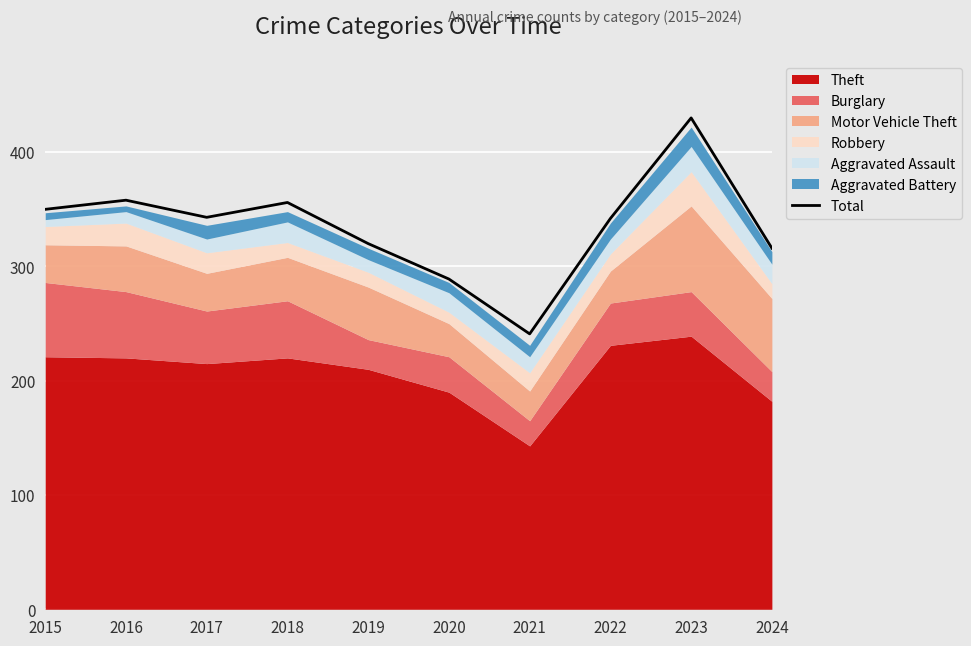

Reading left to right, list all the values displayed in this chart.

2015=350	2016=358	2017=343	2018=356	2019=320	2020=289	2021=241	2022=342	2023=430	2024=316